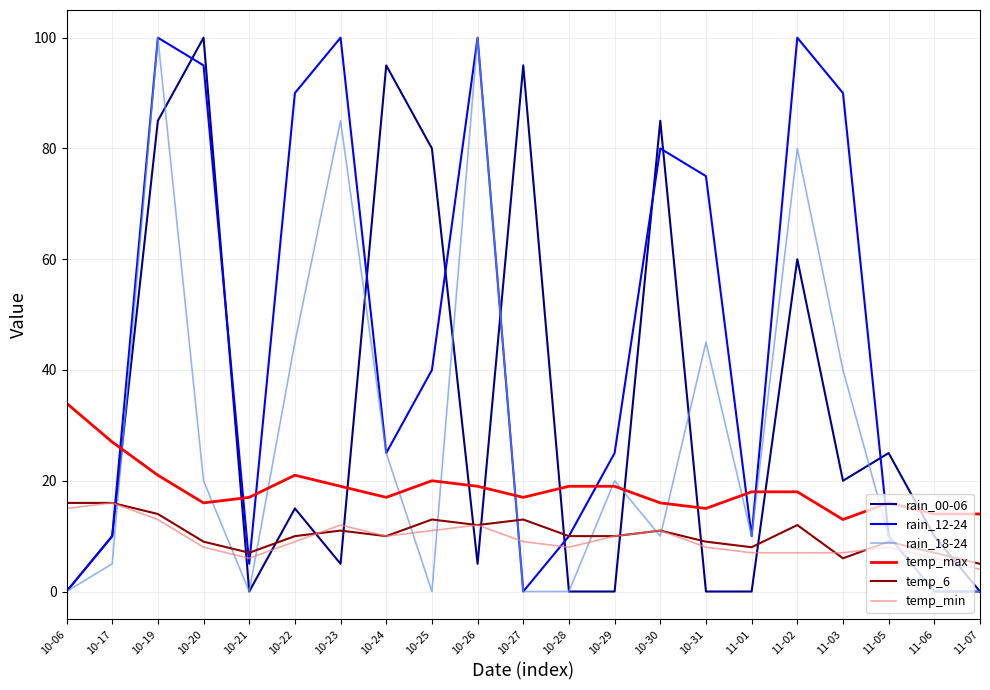

True or false: temp_max and temp_6 intersect in this chart.

False